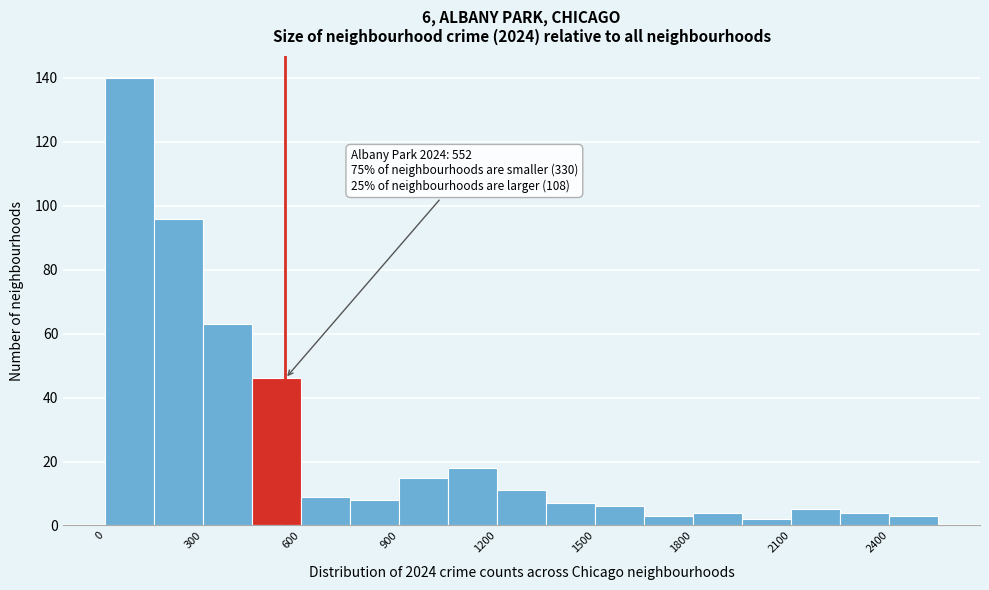

Read against the x-axis, roughly where is the centre of the tallest bar?

100